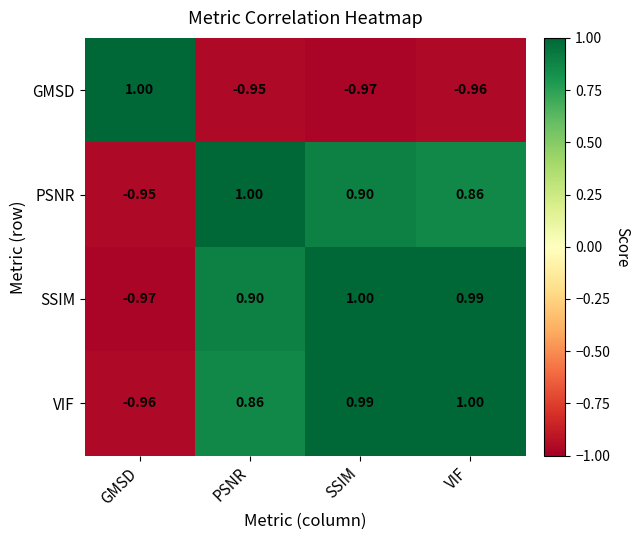

Rank the series at PSNR from highest to lowest value.

PSNR, SSIM, VIF, GMSD